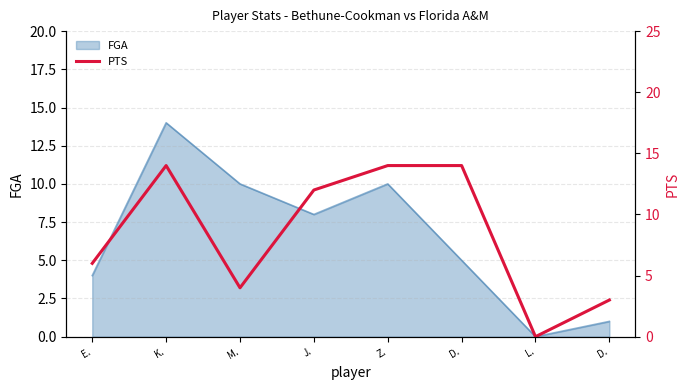

What is the difference between the maximum and minimum values?

14